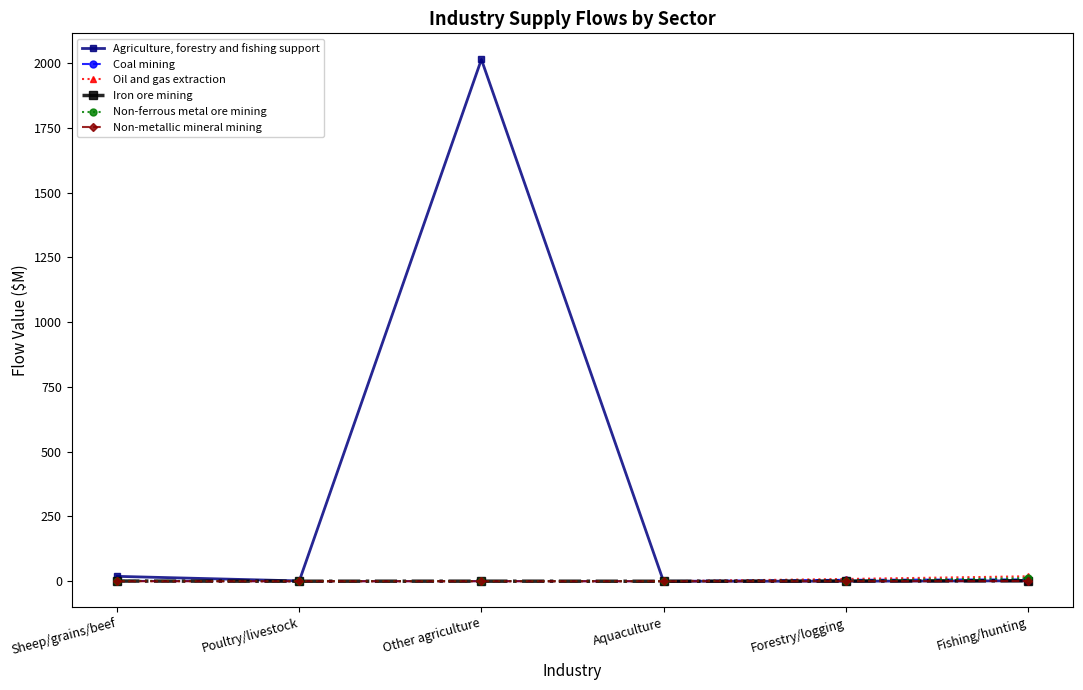

At how many categories does at least one series exceed 449?

1